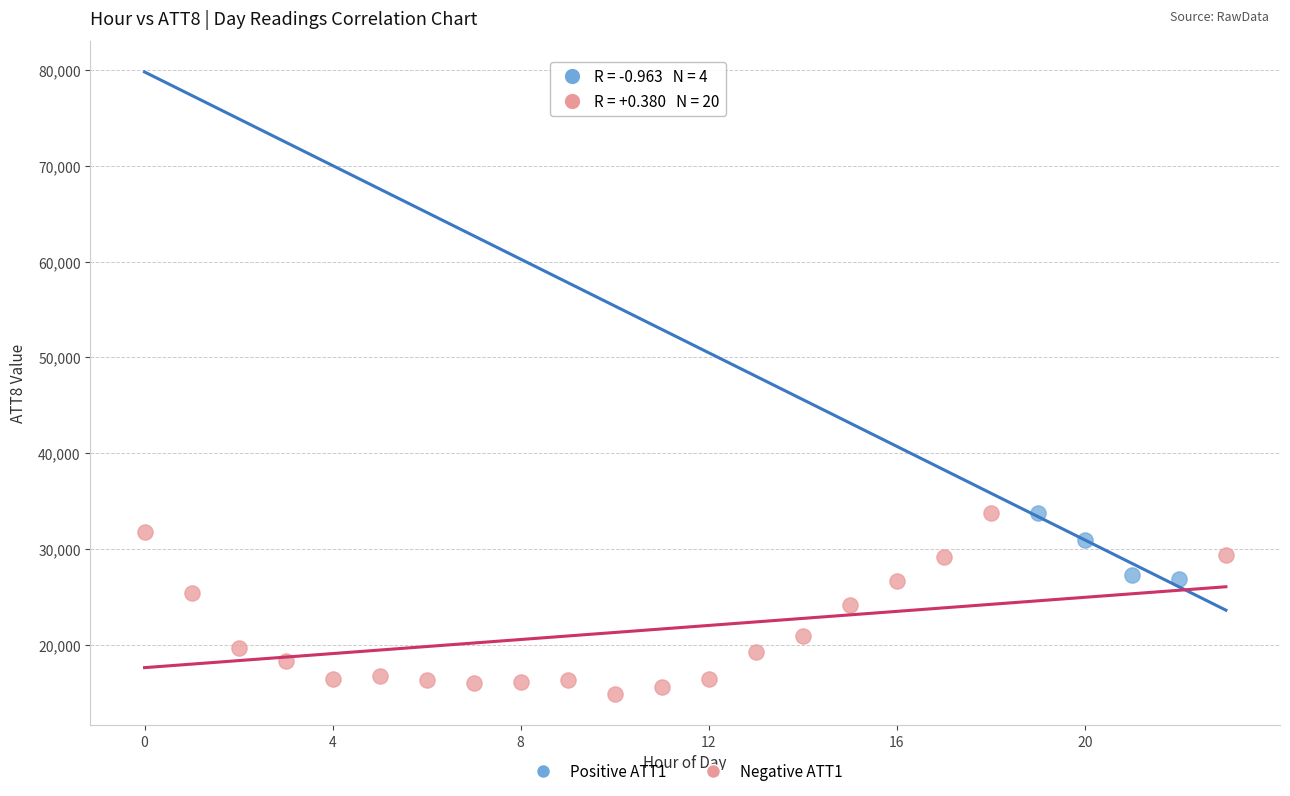

Which series has the largest Y range (max minus min)?

Negative ATT1